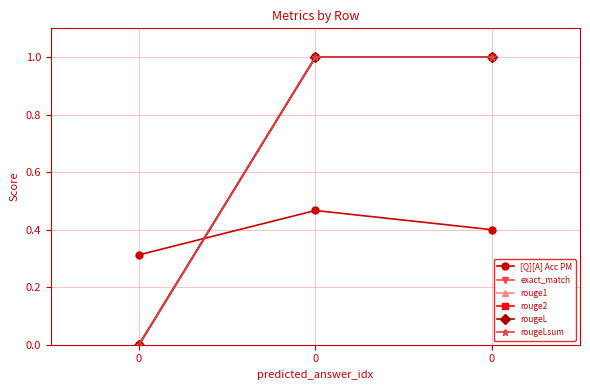

Does the chart have visible grid lines?

Yes